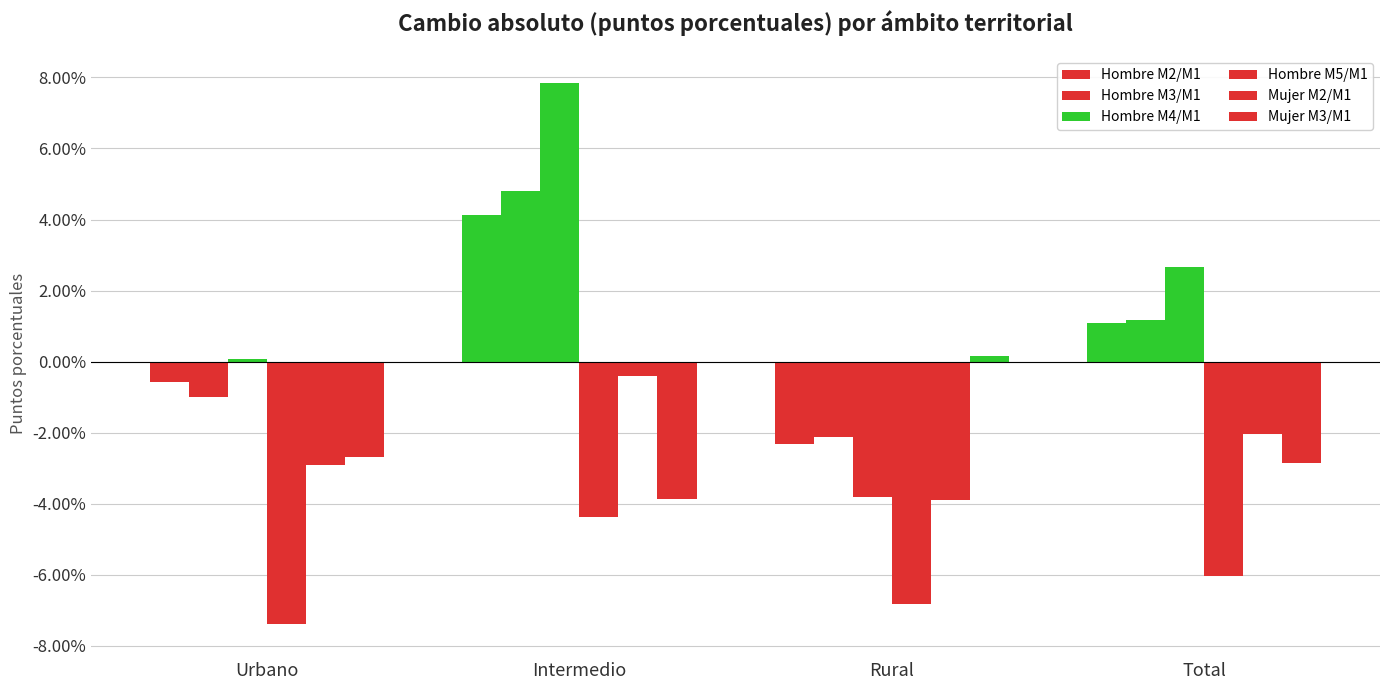

Rank the categories by Hombre M3/M1 value from lowest to highest.

Rural, Urbano, Total, Intermedio